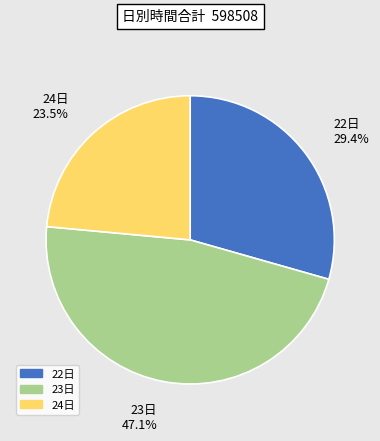

Is there a majority slice in this chart?

No